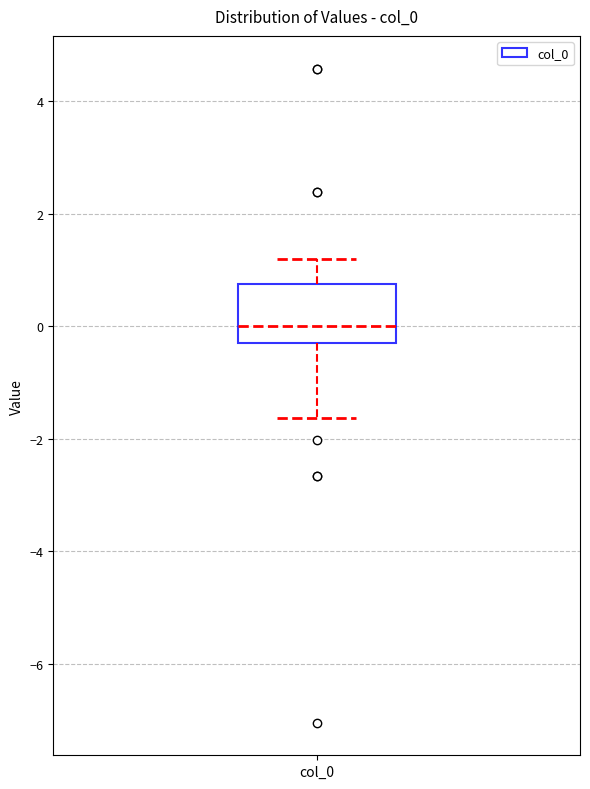

Read this box plot against the y-axis: the position of the median line, the range covered by the box, and the ends of both whiskers. The values are not printed on the chart, so give them approximately, as read against the axis.

median 0.0, box -0.2 to 0.8, whiskers -1.6 to 1.2